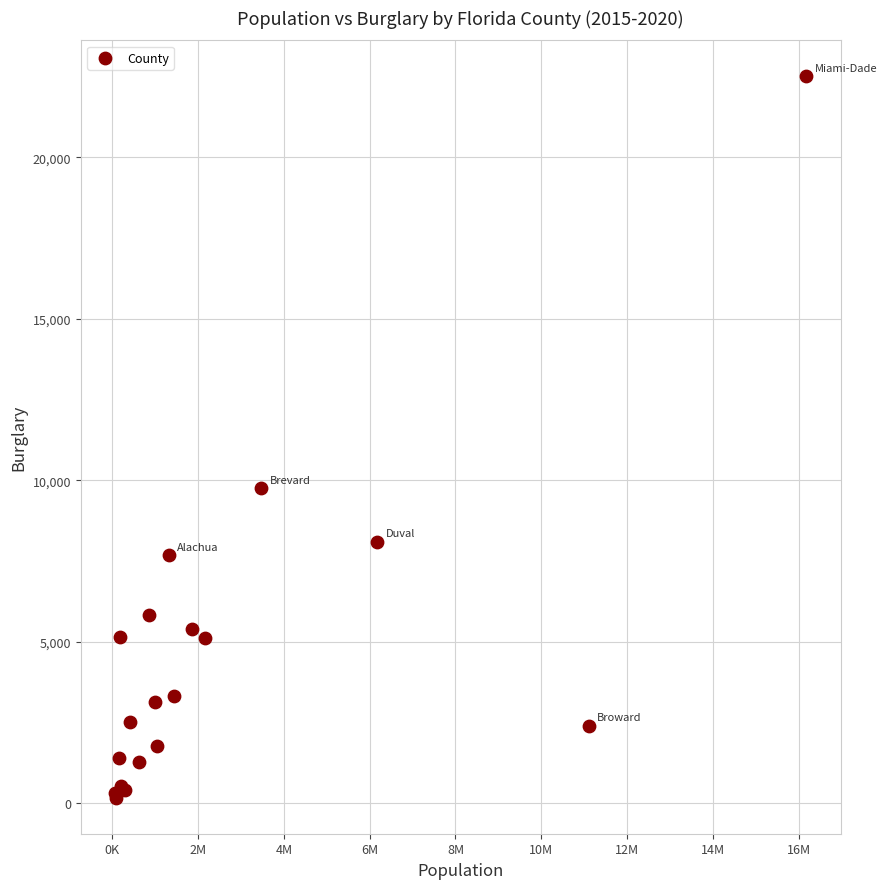

What Y value in the scatter plot is closest to 11337?

9752